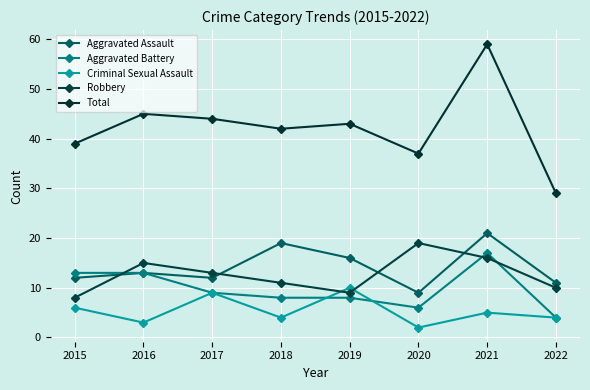

What are all the series names shown in the legend?

Aggravated Assault, Aggravated Battery, Criminal Sexual Assault, Robbery, Total